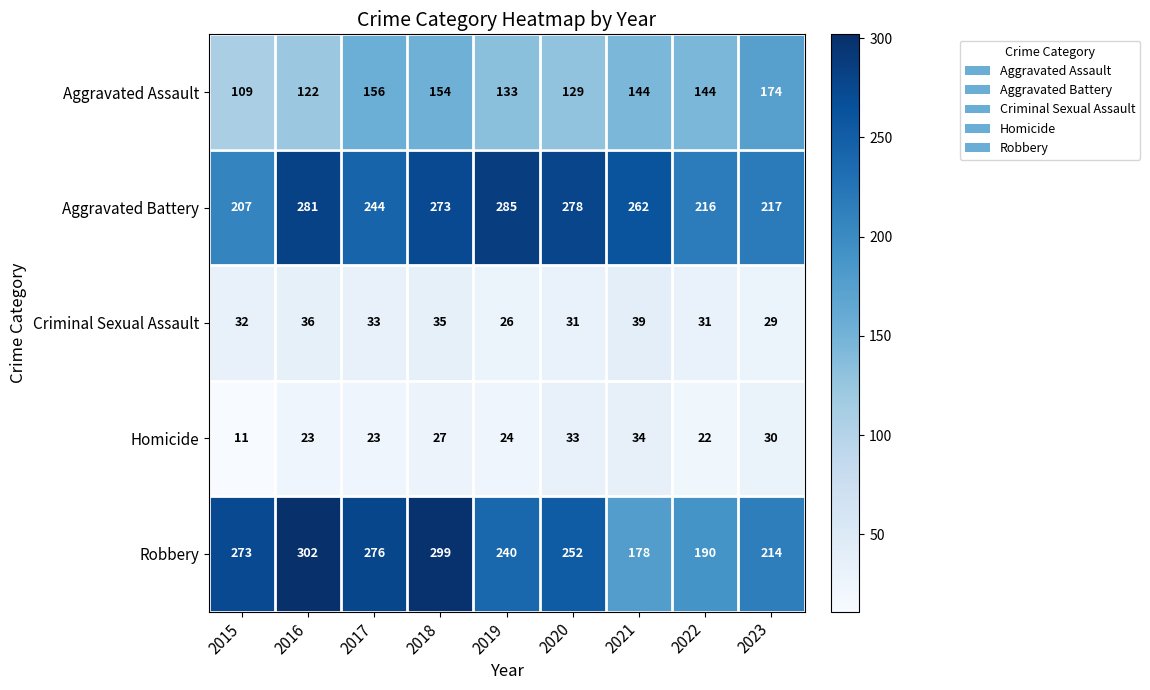

What is the spread (max minus min) of values at 2022?

194